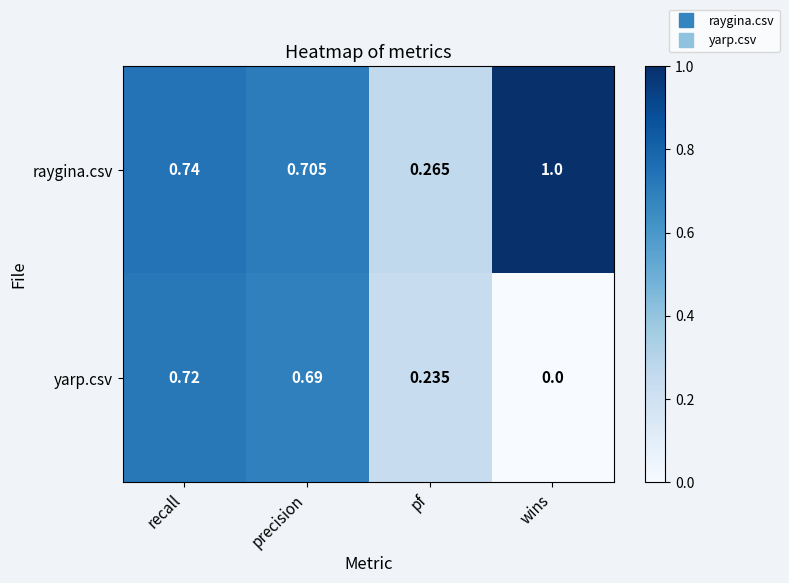

Rank the series by their maximum value, from highest to lowest.

raygina.csv, yarp.csv